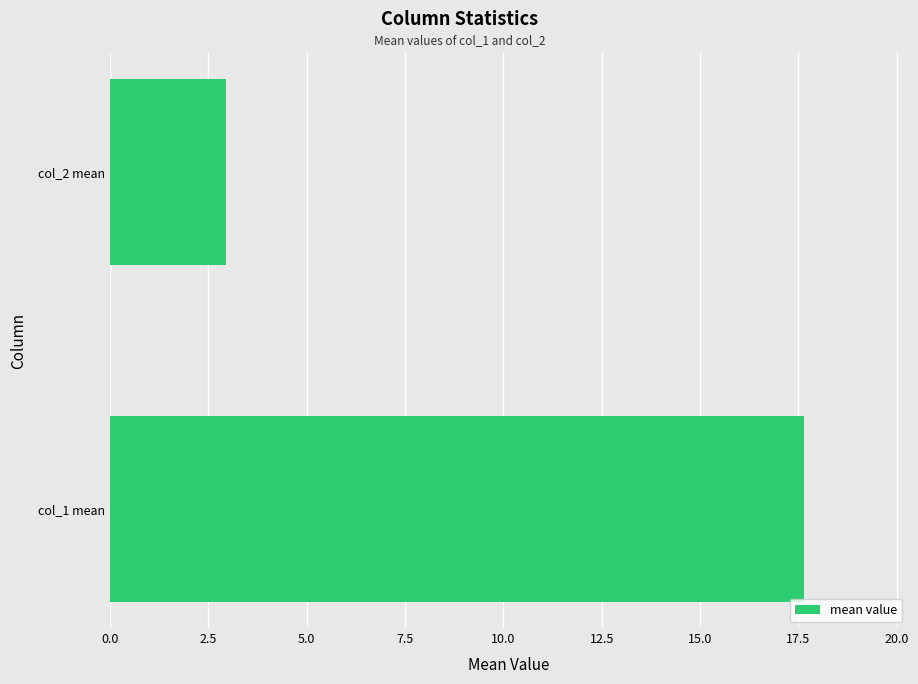

The chart shows a value of 30.4 at col_1 mean. True or false?

False